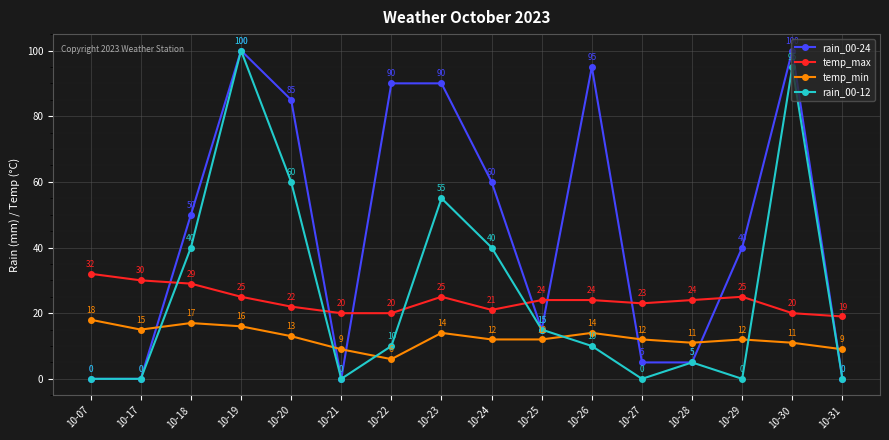

At which label is rain_00-24 closest to 50?

10-18